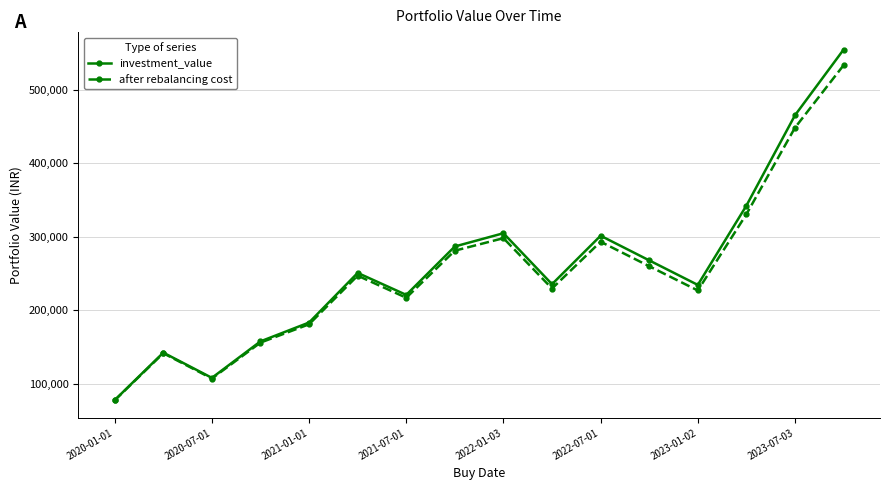

What is the highest value of the investment_value series?

554452.6